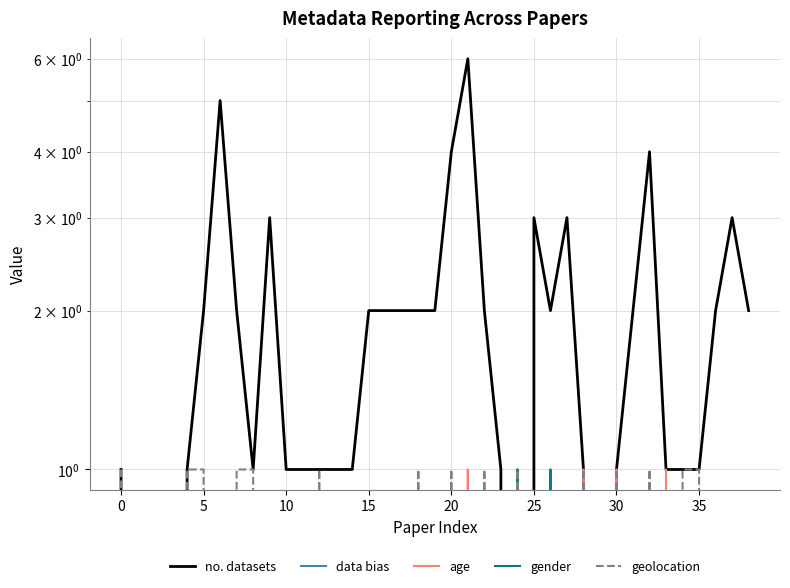

The value of gender at 14 is 0. True or false?

False